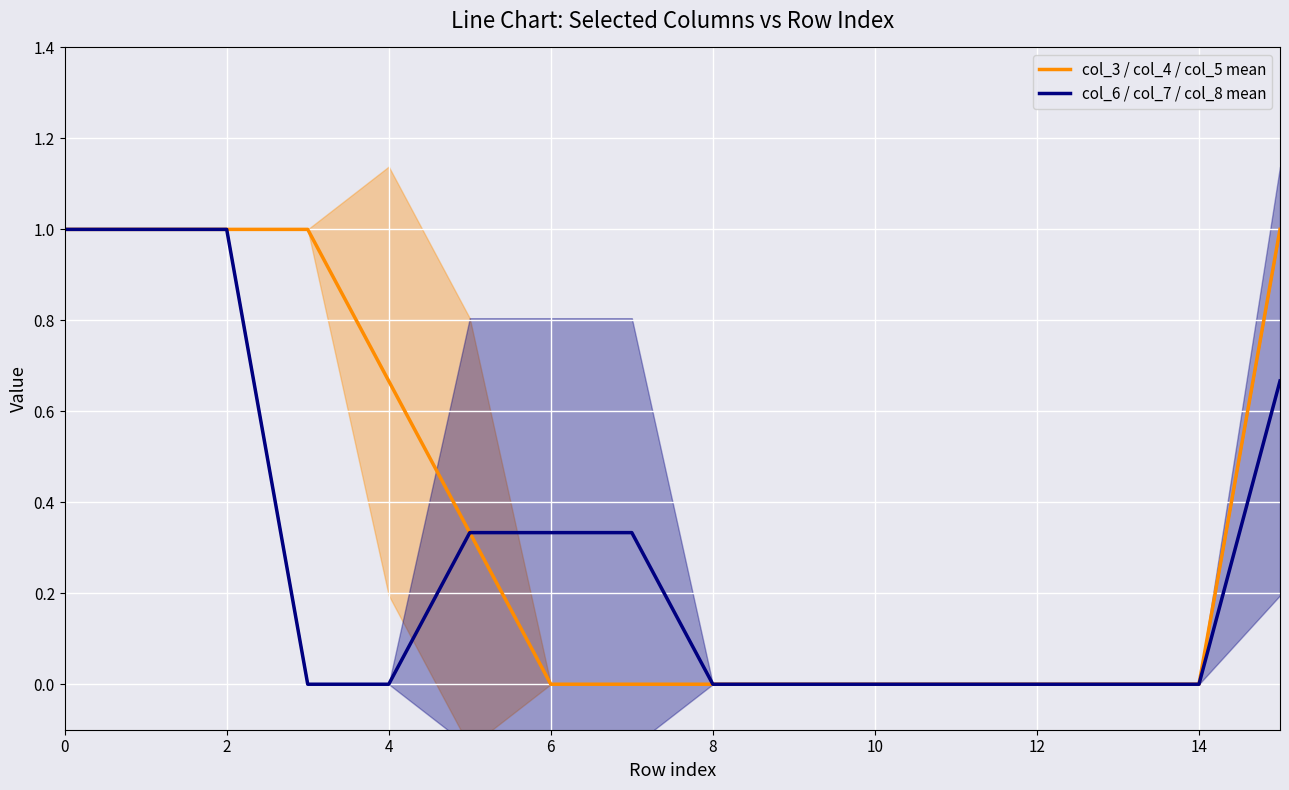

Is it true that col_3 / col_4 / col_5 mean equals -0.7 at 10?

False